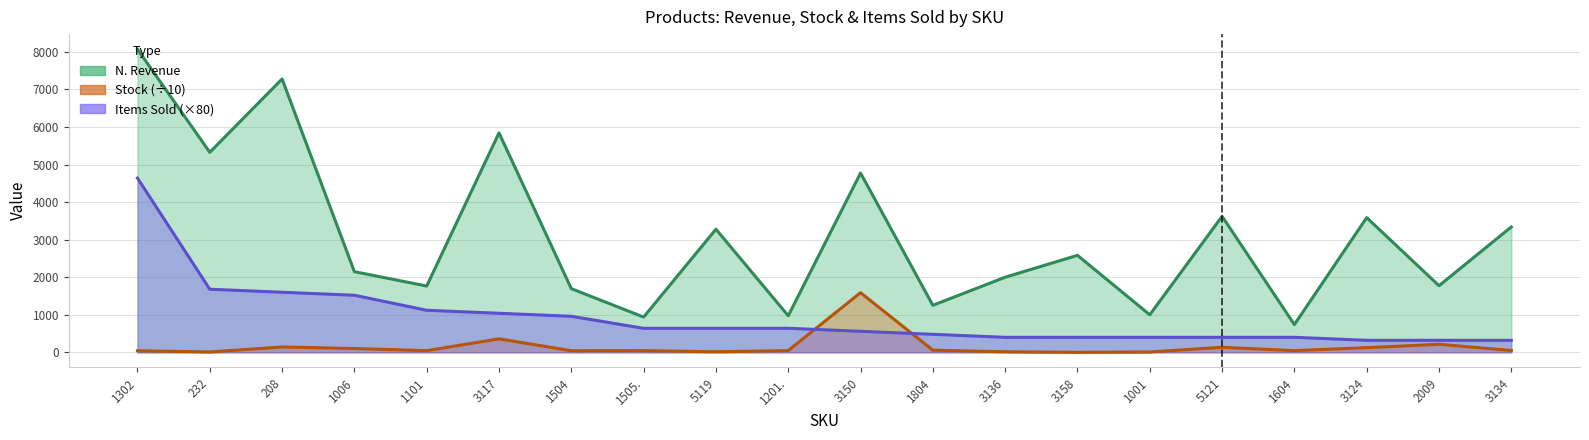

How many lines are shown in the chart?

3